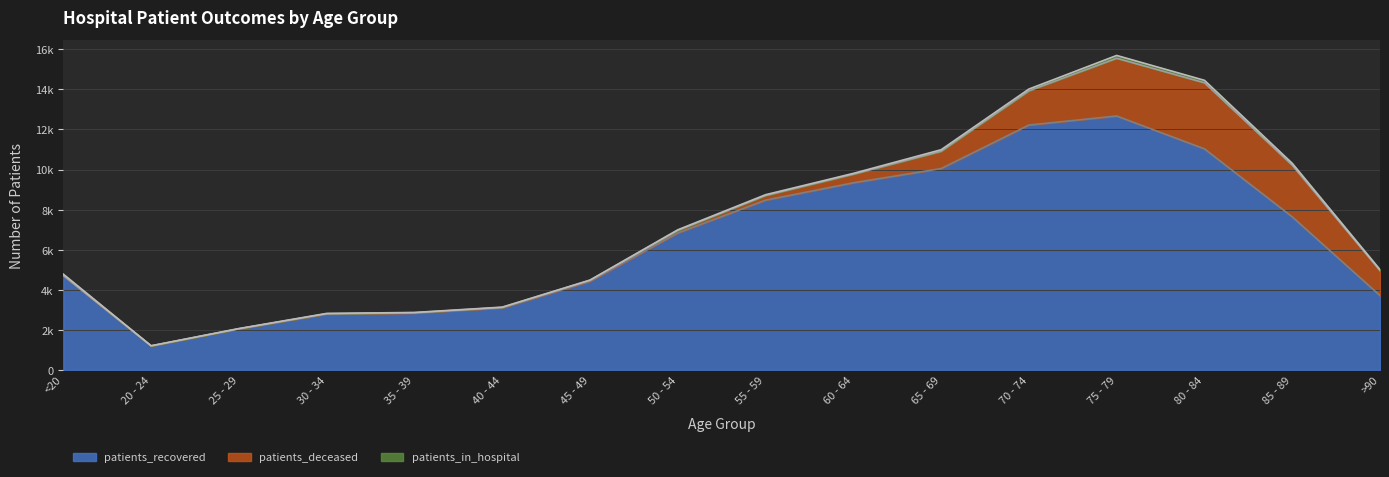

How many interior local valleys does the patients_deceased series have?

1